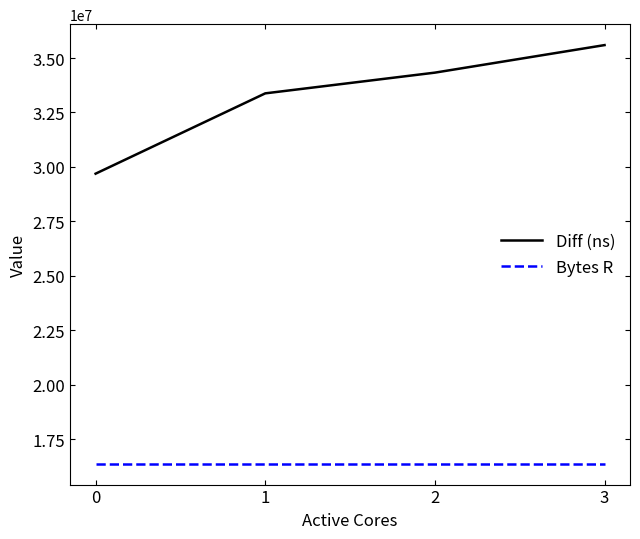

Read the Diff (ns) value at 0, to the nearest 100.

29692000